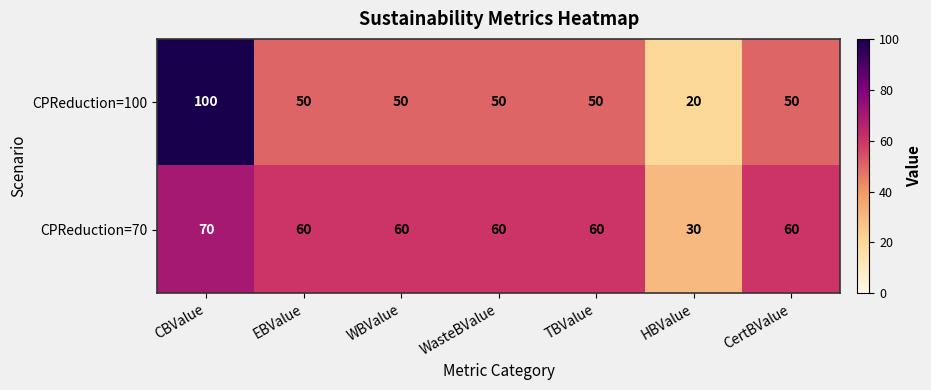

Count the number of categories in the chart.

7